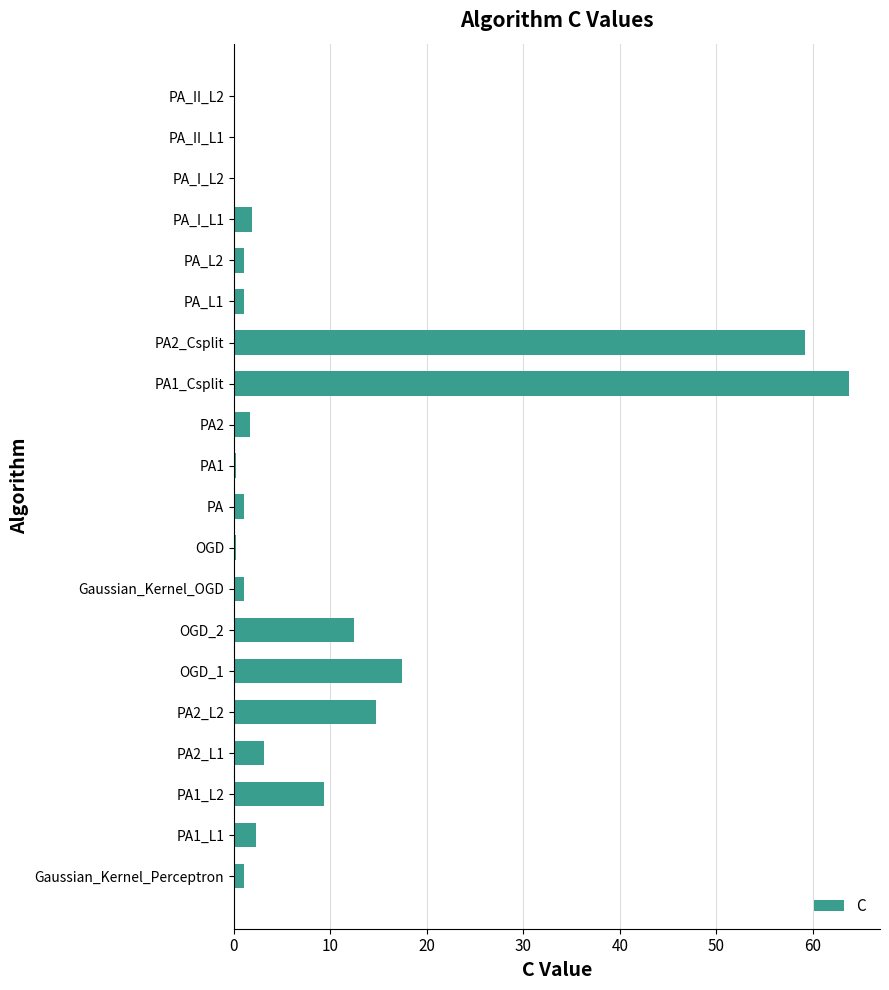

What is the greatest value displayed?

63.8